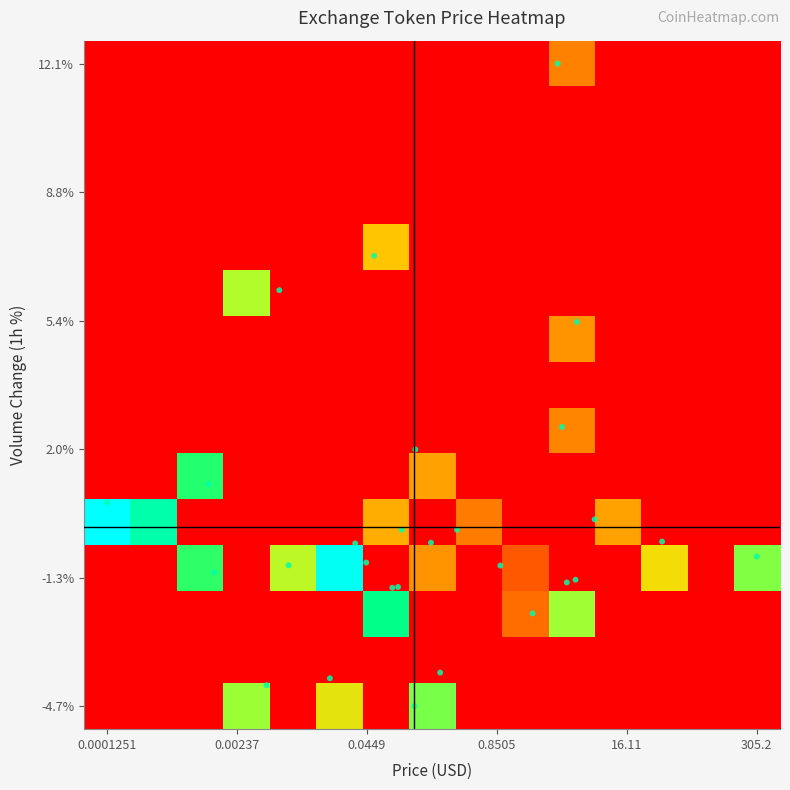

Which label corresponds to the largest value in the chart?

0.0001251